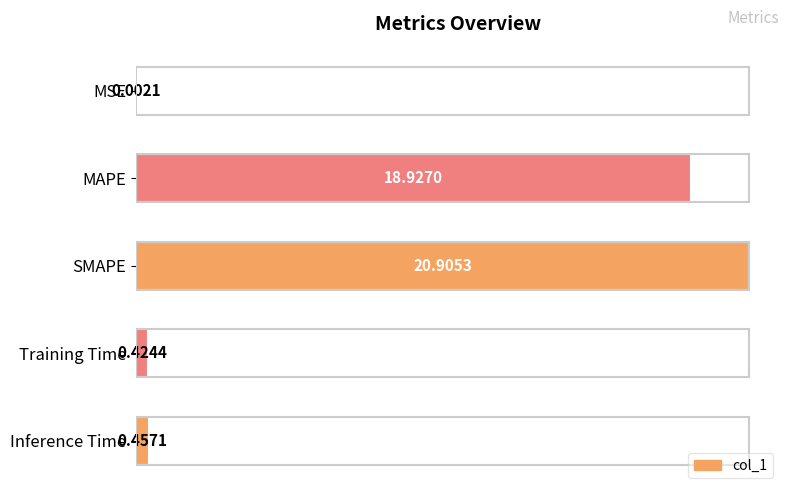

Which label corresponds to the largest value in the chart?

SMAPE